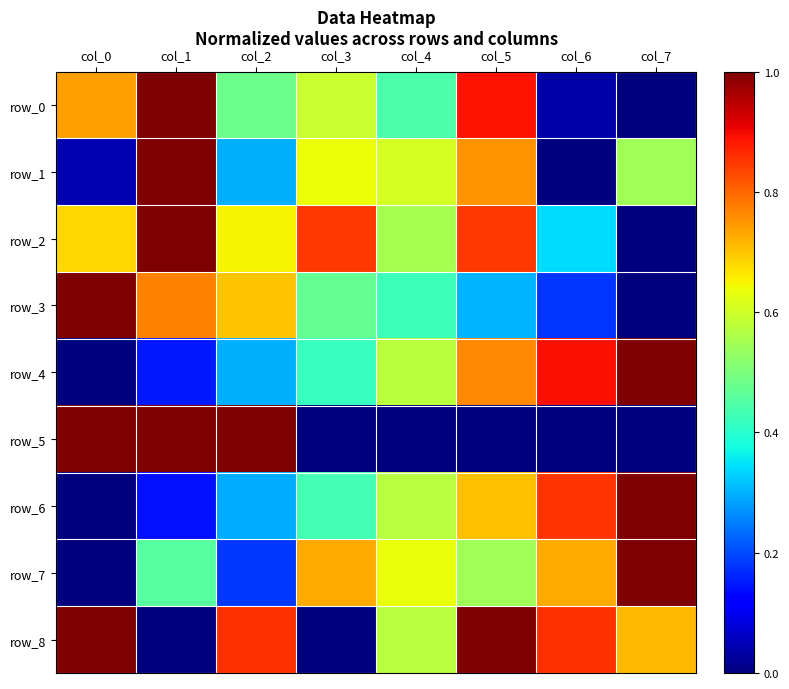

What is the total value across all series at col_7?

4.3